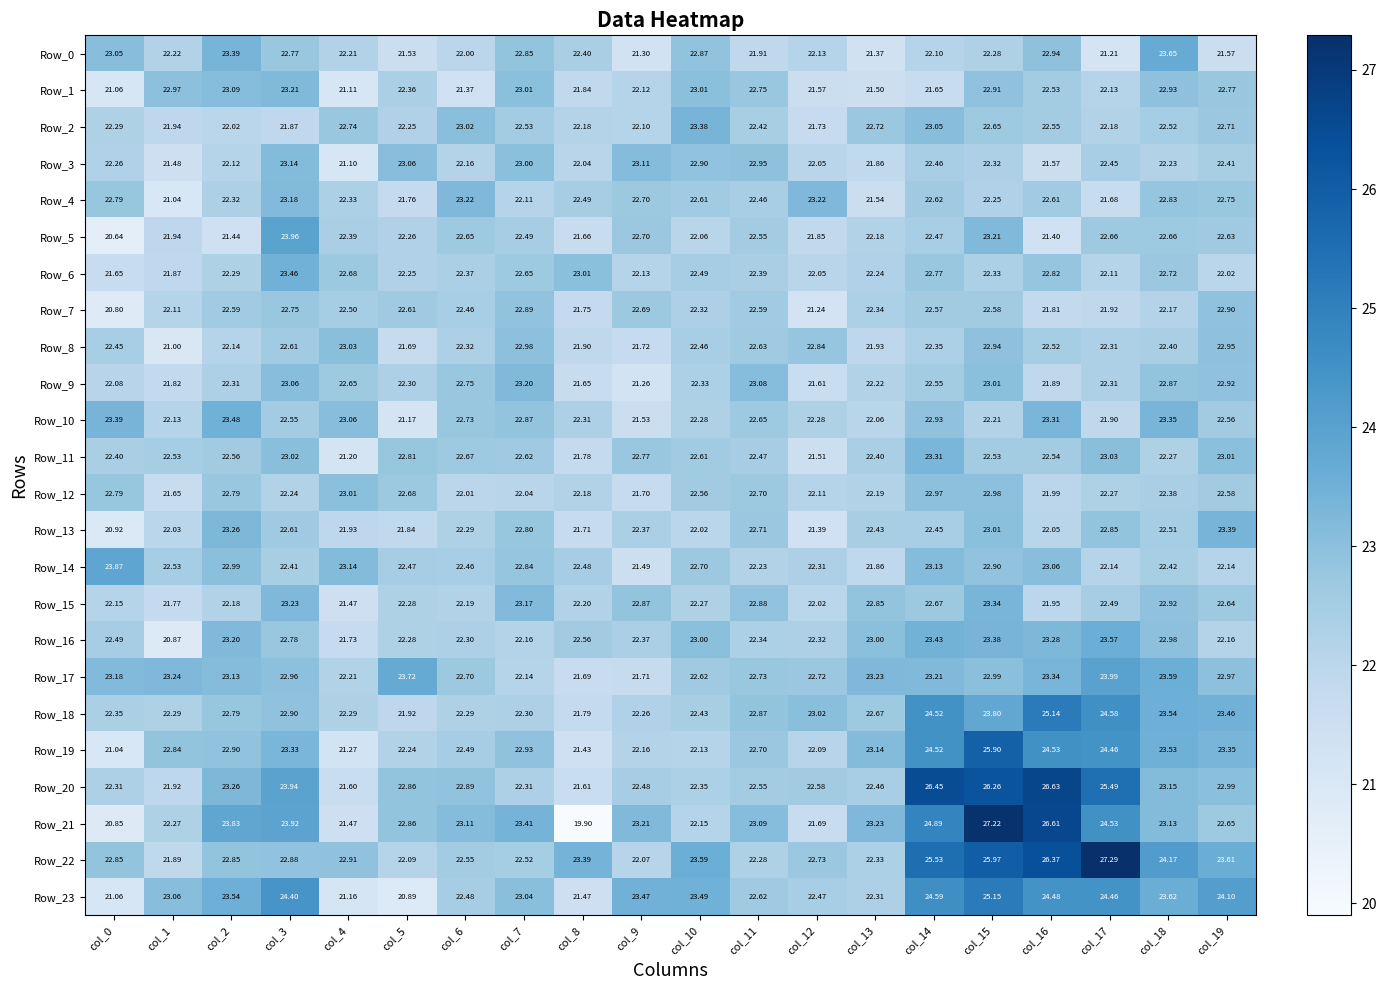

Is the value of Row_15 at col_10 greater than the value of Row_14 at col_2?

No